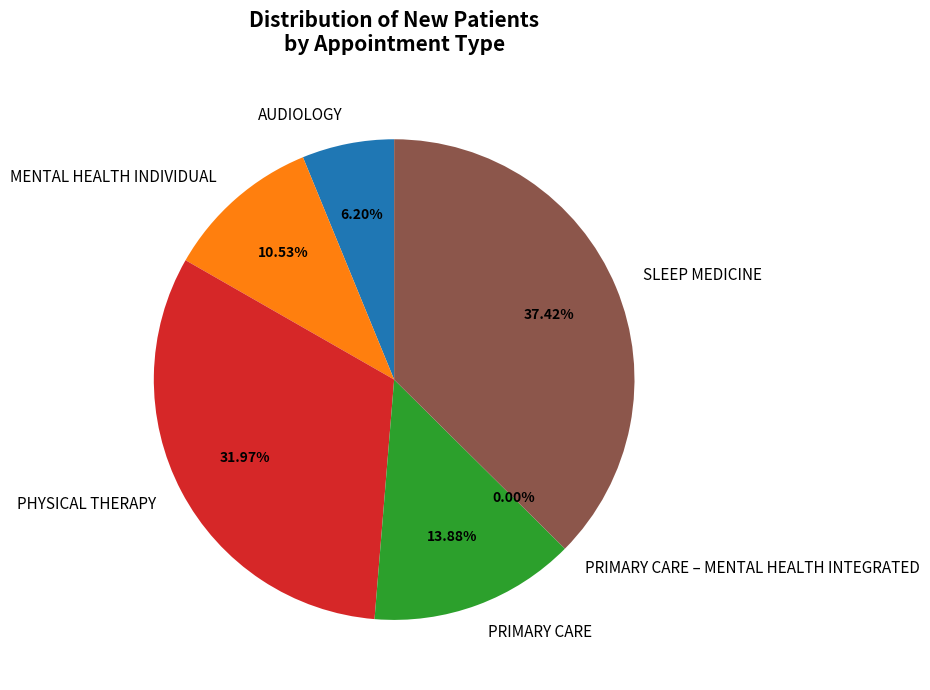

What portion of the pie excludes MENTAL HEALTH INDIVIDUAL?

89.5%